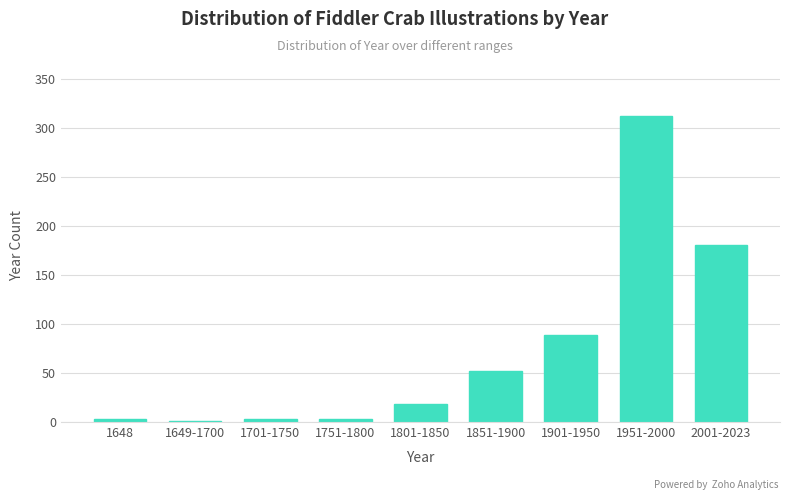

Reading left to right, list all the values displayed in this chart.

1648=3	1649-1700=1	1701-1750=3	1751-1800=3	1801-1850=18	1851-1900=52	1901-1950=89	1951-2000=312	2001-2023=180